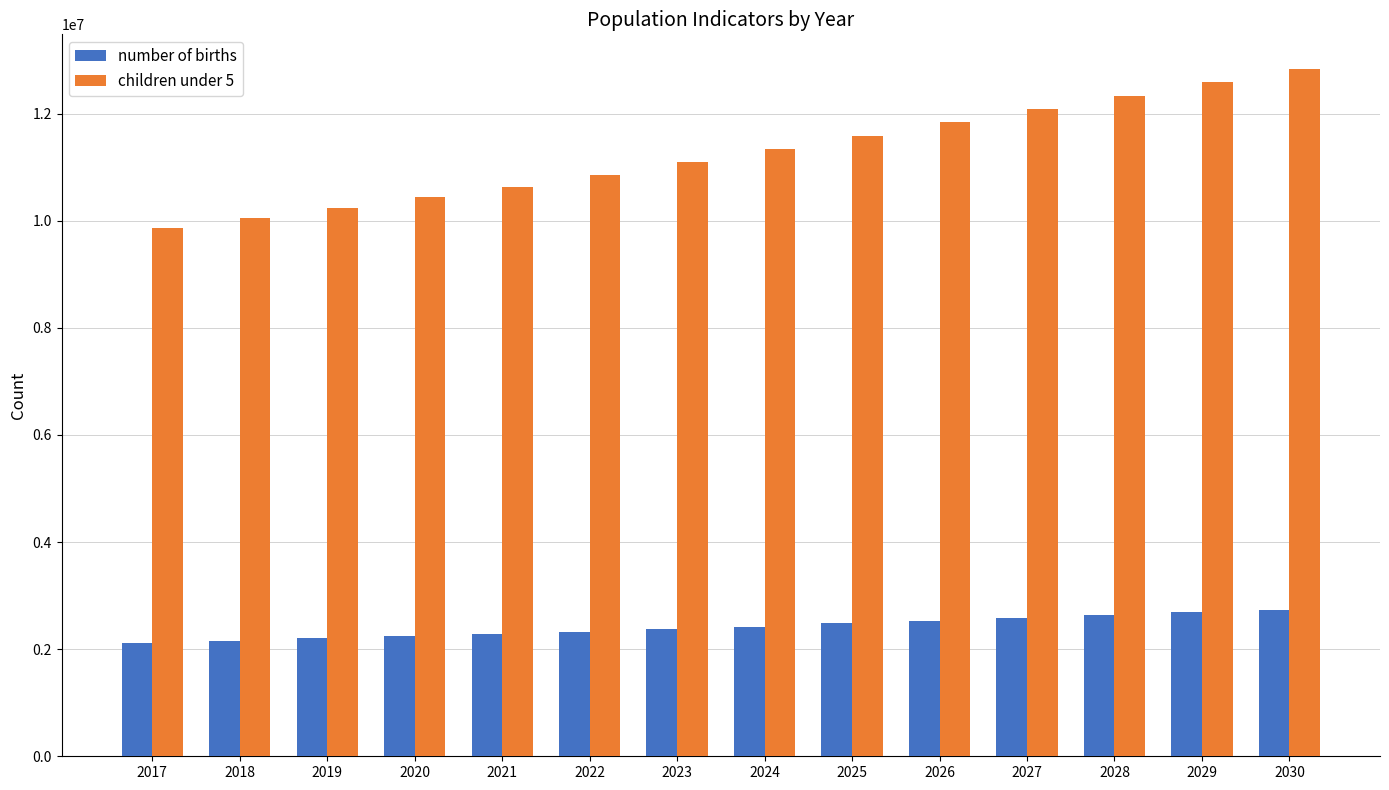

Which series has the largest total across all categories?

children under 5